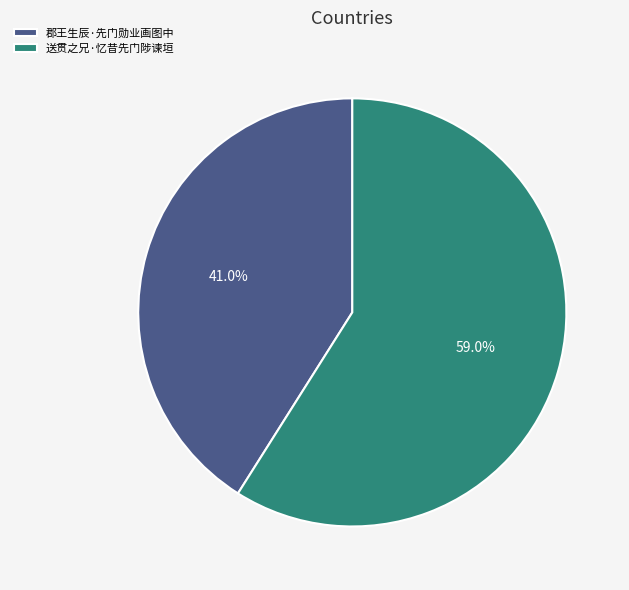

How many segments does this pie chart have?

2